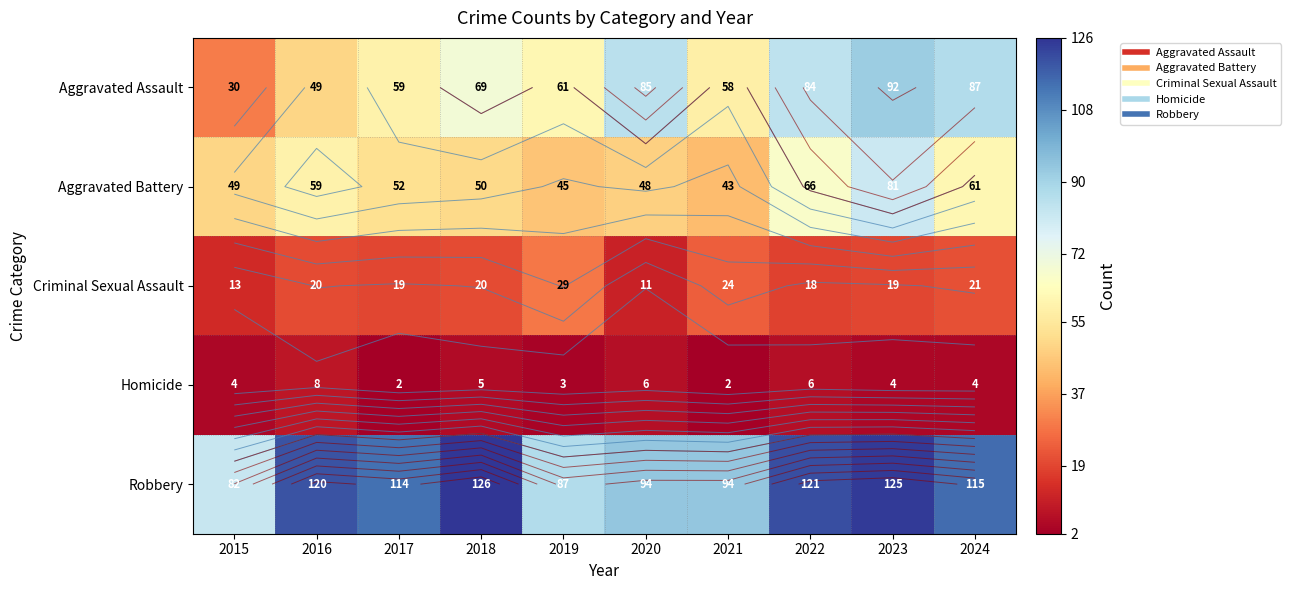

At which label does Robbery first exceed 115?

2016